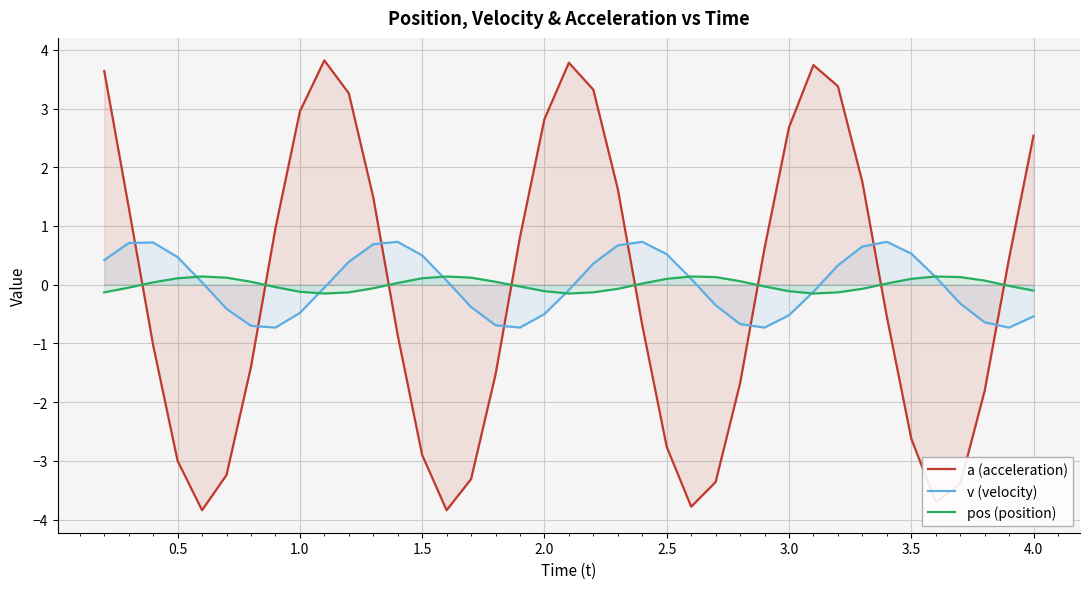

What is the minimum value for a (acceleration)?

-3.8